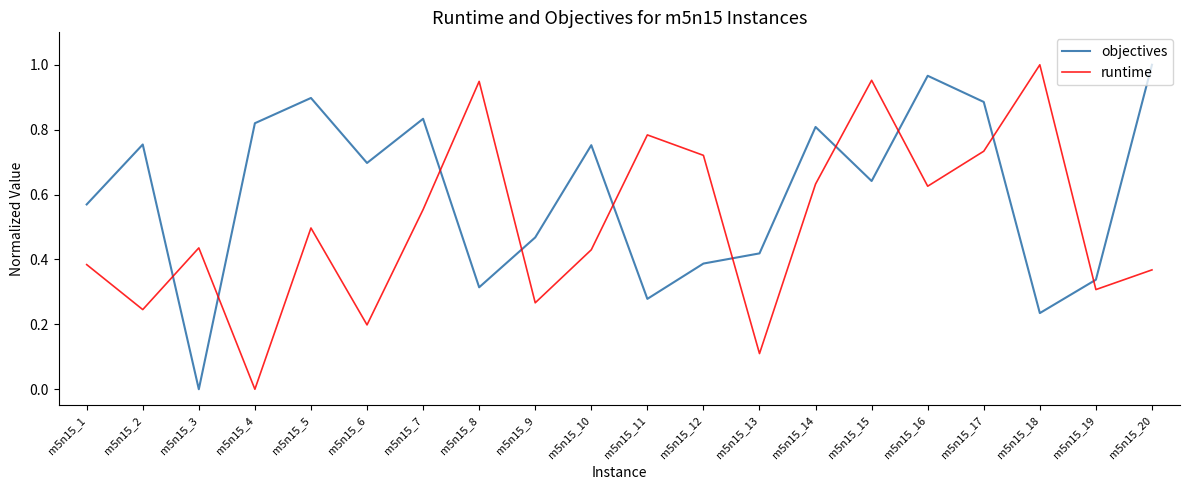

How many intersections are there between objectives and runtime?

10